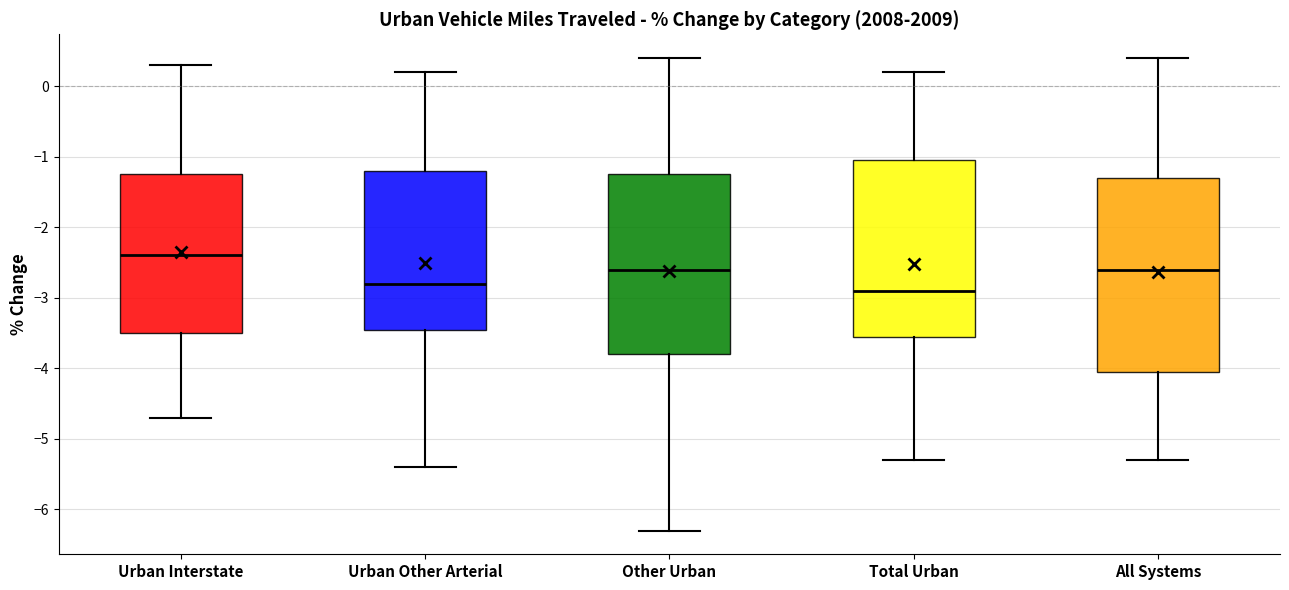

Which box has the lowest median line?

Total Urban